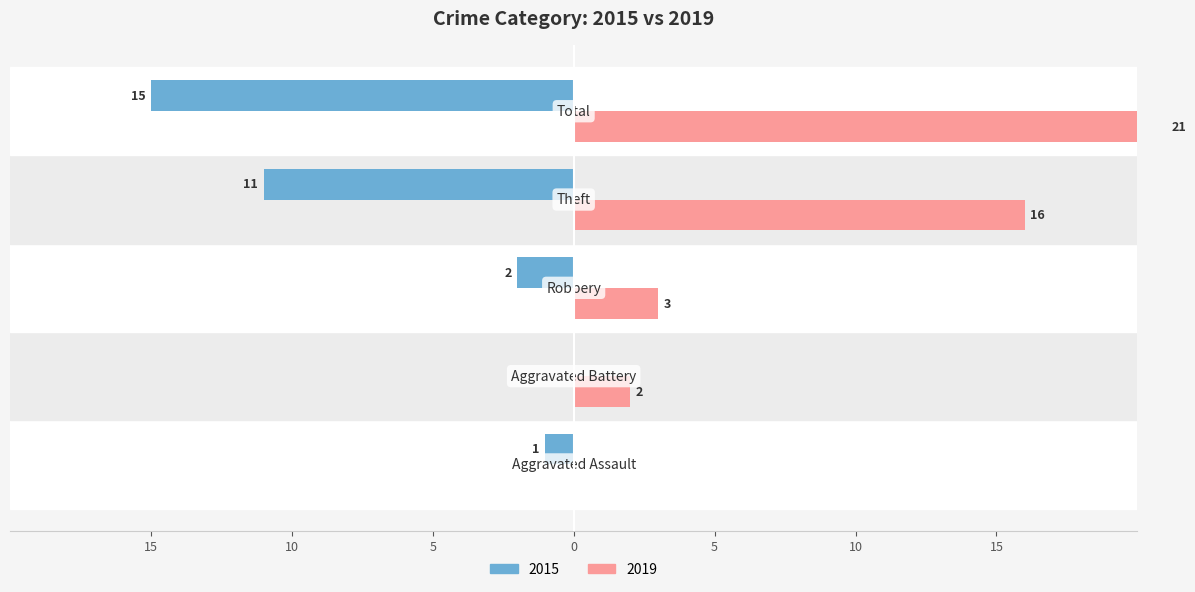

The 2015 series shows 0 at Aggravated Battery. True or false?

True